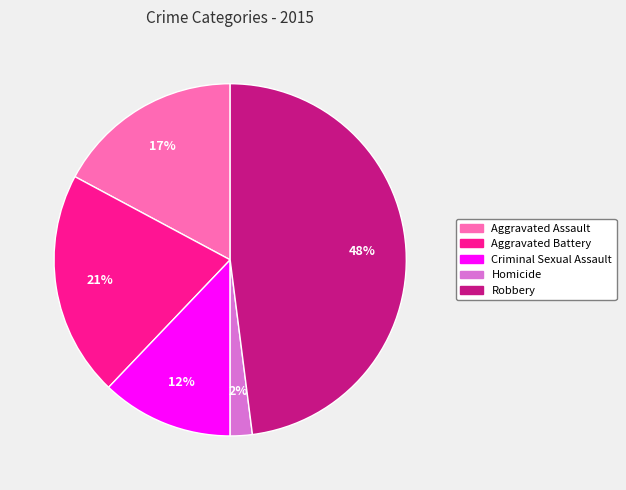

Count the number of slices in the pie.

5